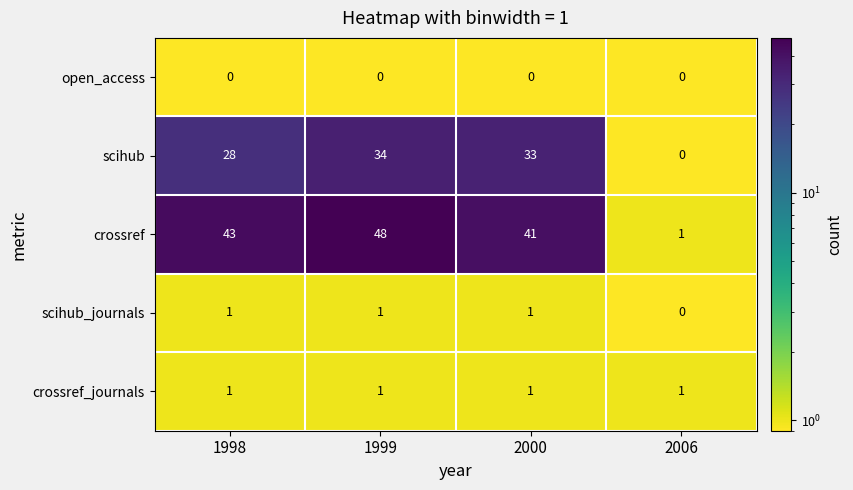

Is it true that crossref equals 65 at 1999?

False